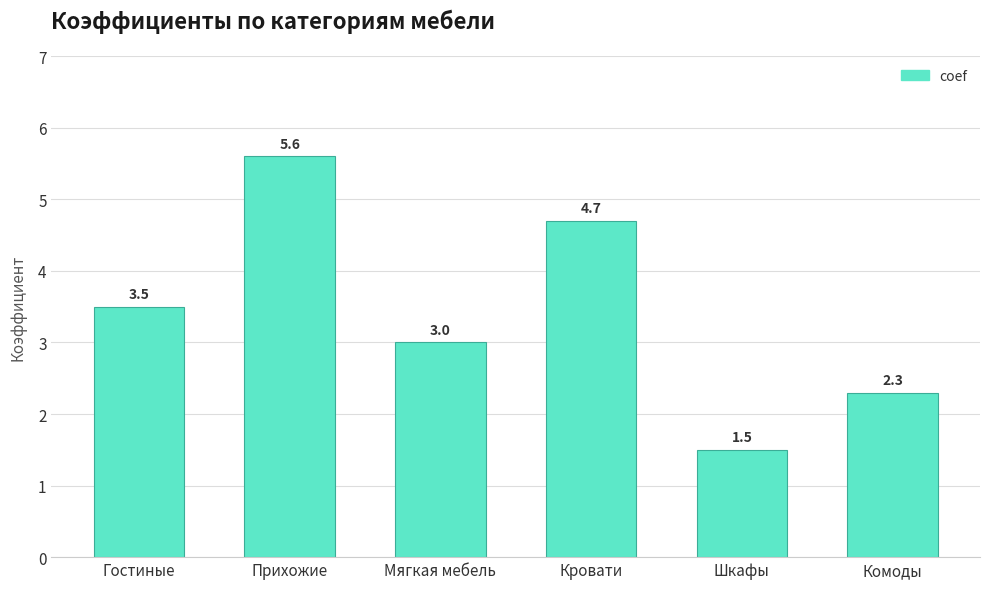

Between Шкафы and Комоды, which is larger?

Комоды